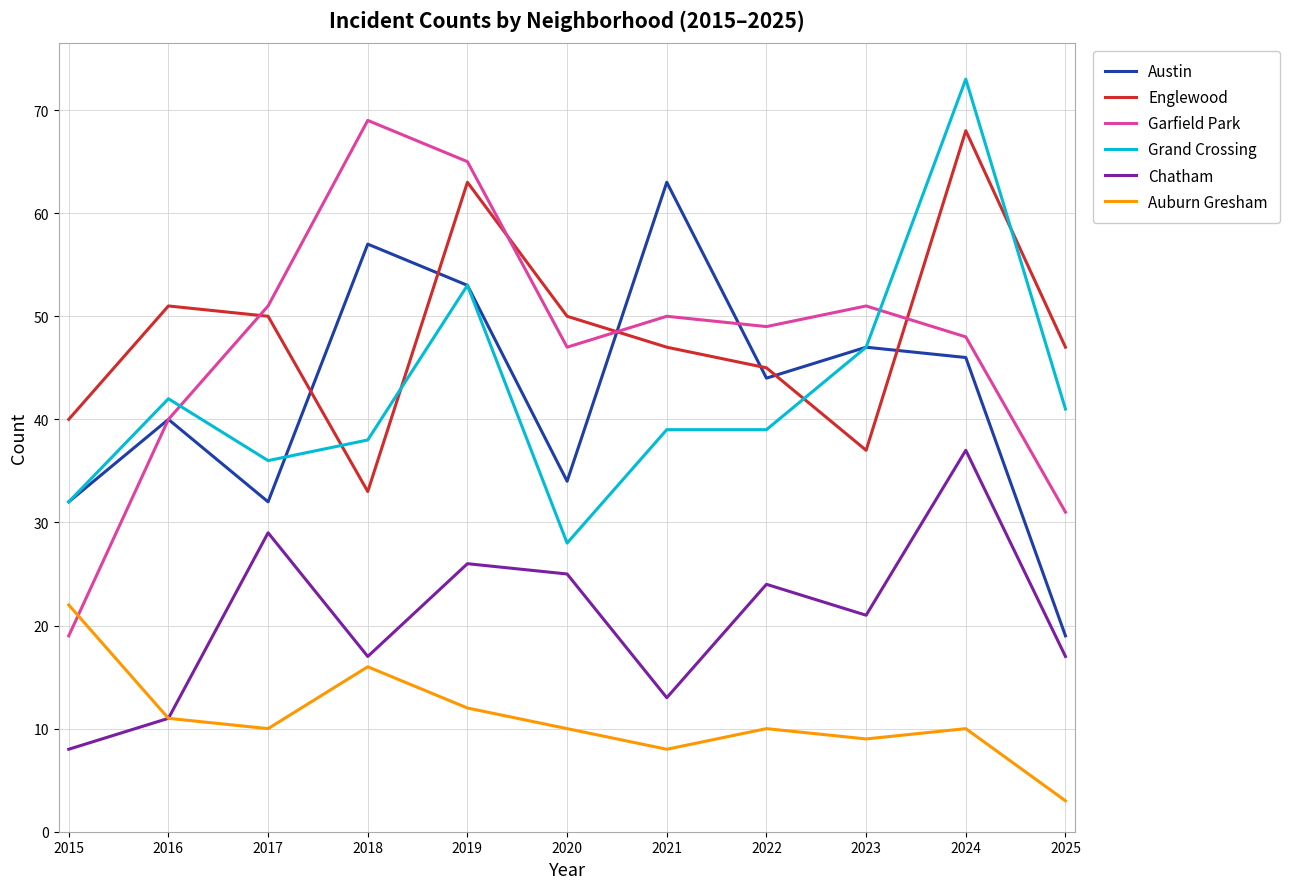

What is the total value across all series at 2017?

208